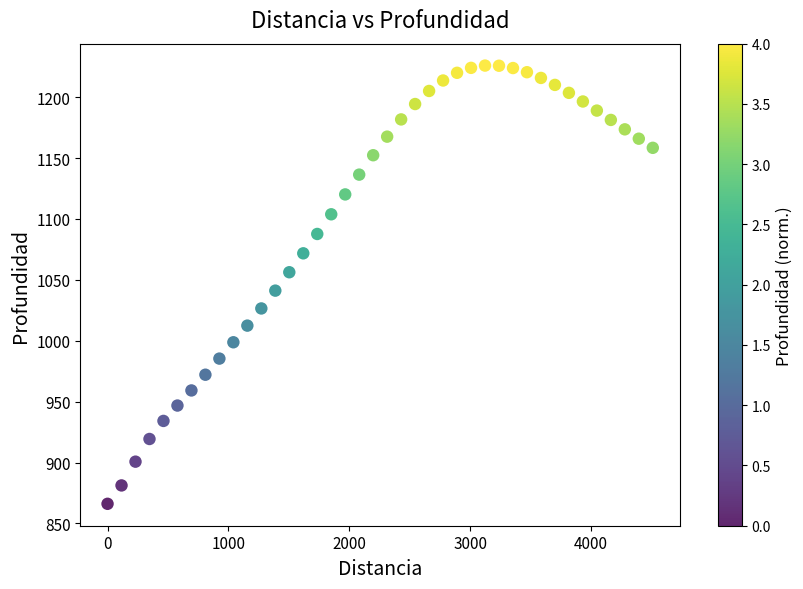

What Y value in the scatter plot is closest to 1046?

1041.1